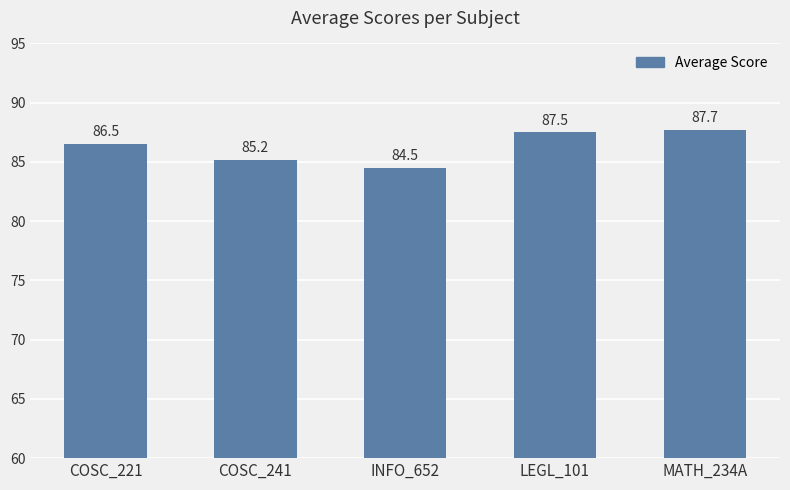

At which category does the chart reach its peak across all series?

MATH_234A